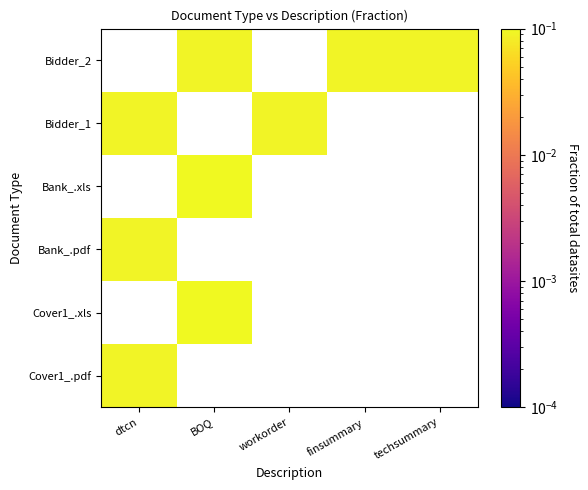

List the series in order of their peak value, highest first.

Cover1_.pdf, Cover1_.xls, Bank_.pdf, Bank_.xls, Bidder_1, Bidder_2